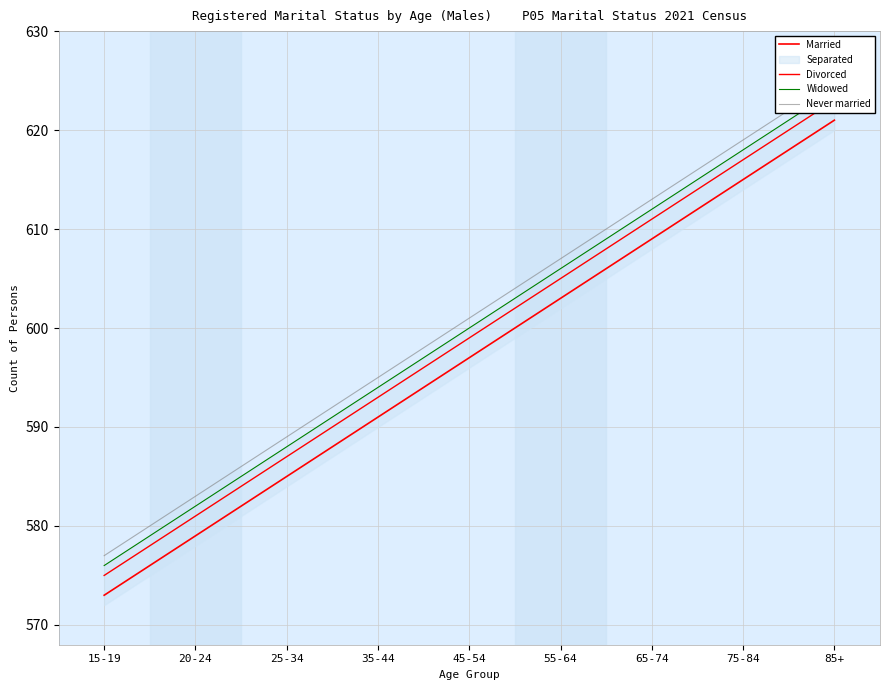

How many data points in Never married are above 601?

4